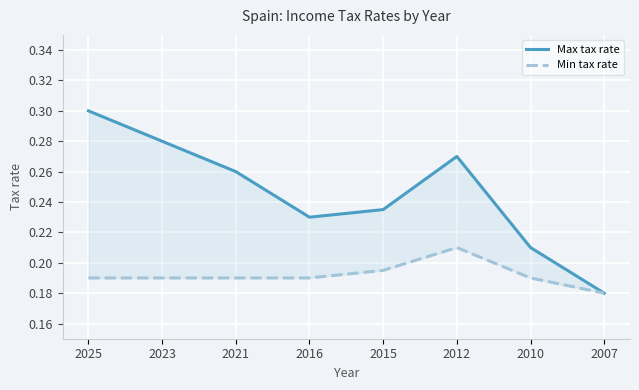

What are all the series names shown in the legend?

Max tax rate, Min tax rate